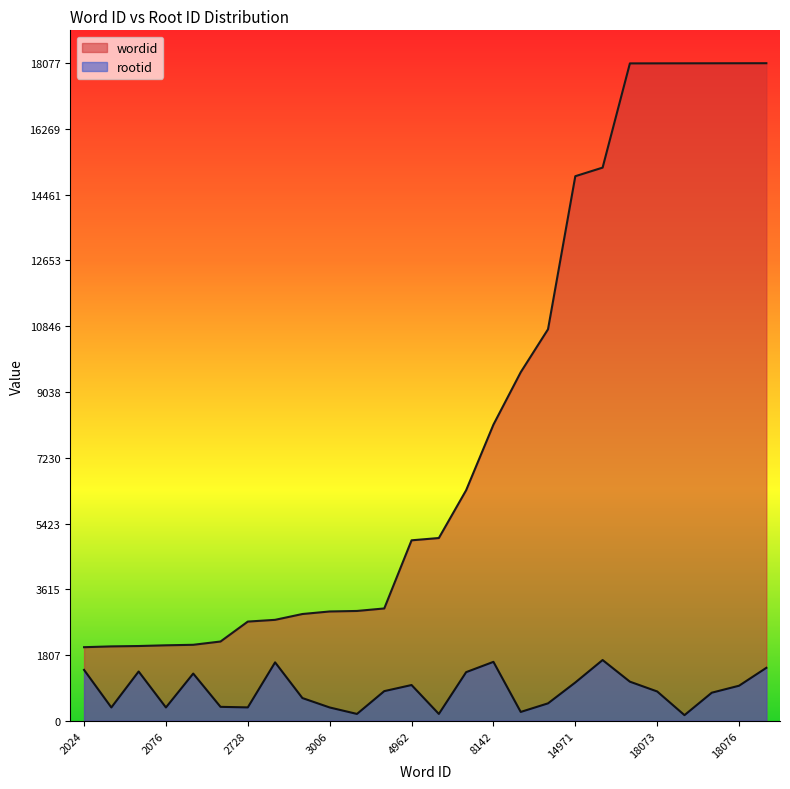

True or false: wordid has a value of 9143 at 18077.

False